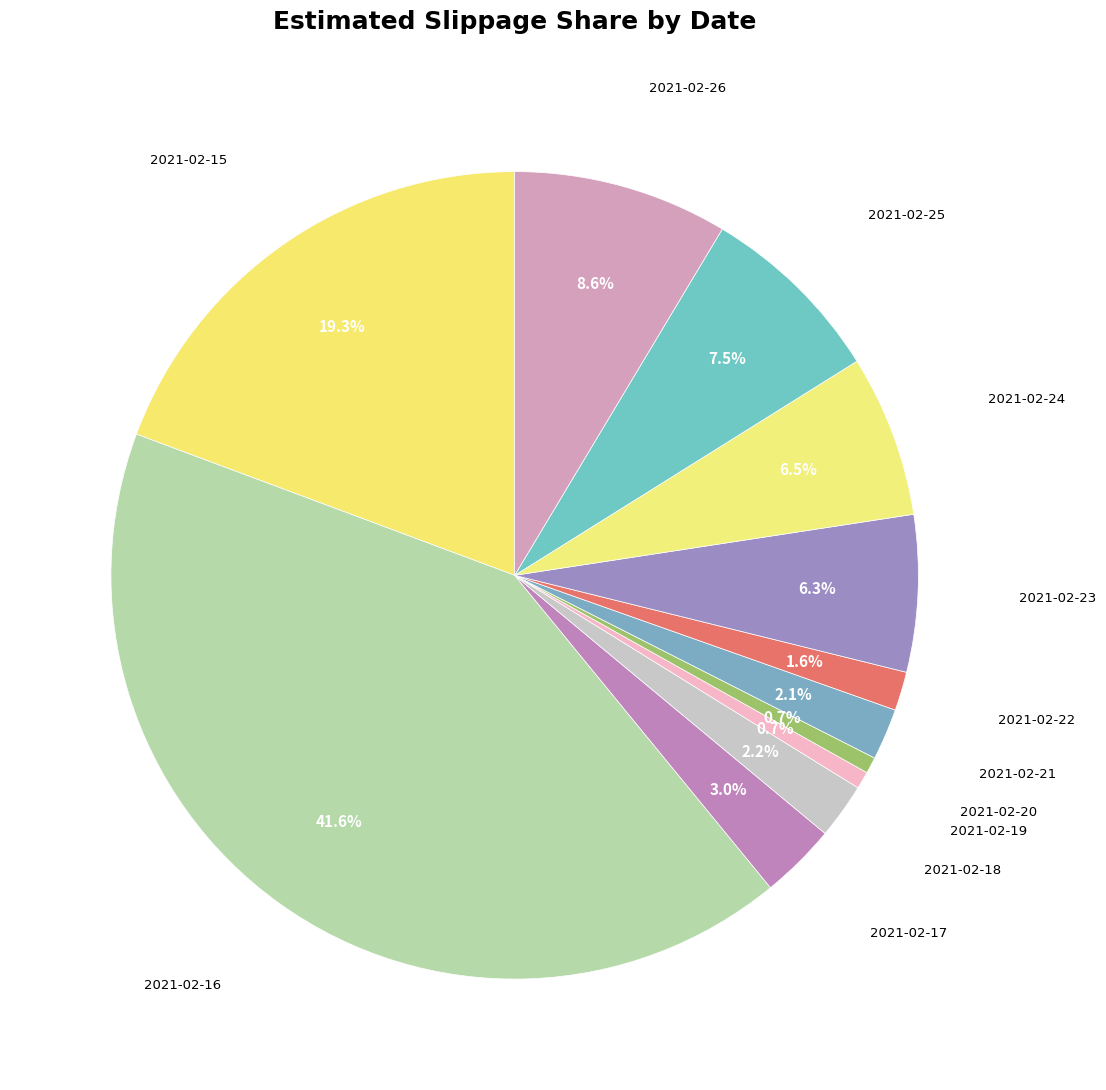

To the nearest percent, what is the combined percentage of 2021-02-20 and 2021-02-25?

8%